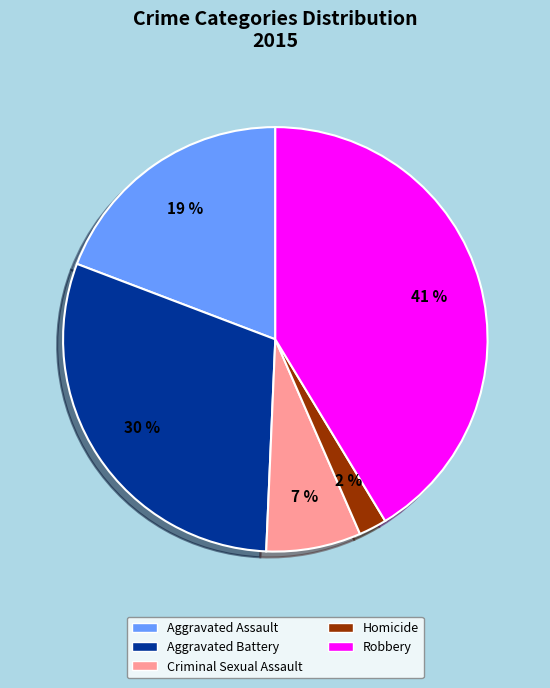

How many segments does this pie chart have?

5